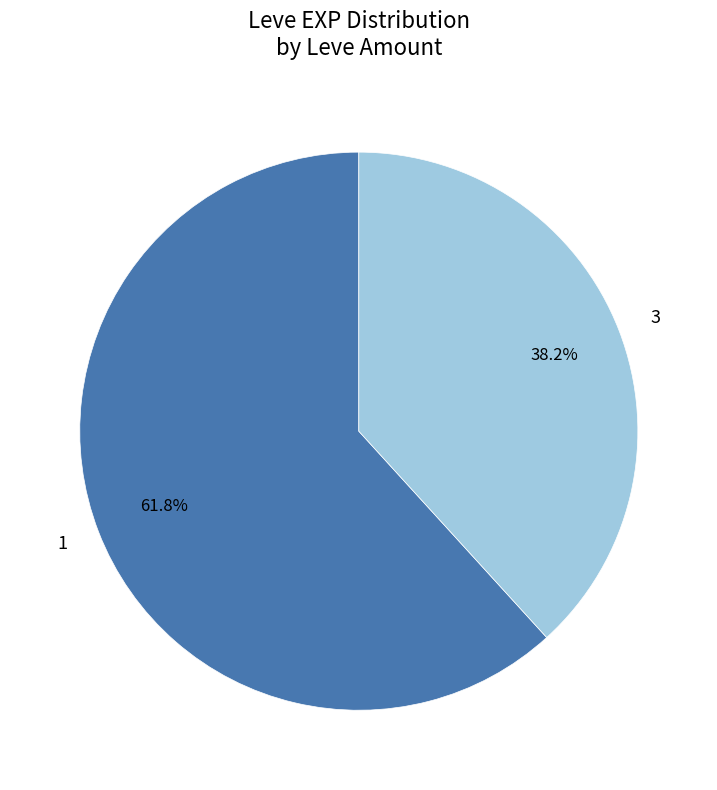

How many segments does this pie chart have?

2